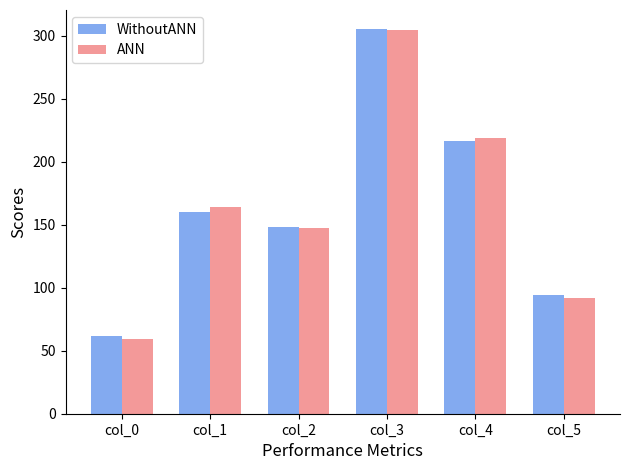

Which series has the widest spread of values?

ANN